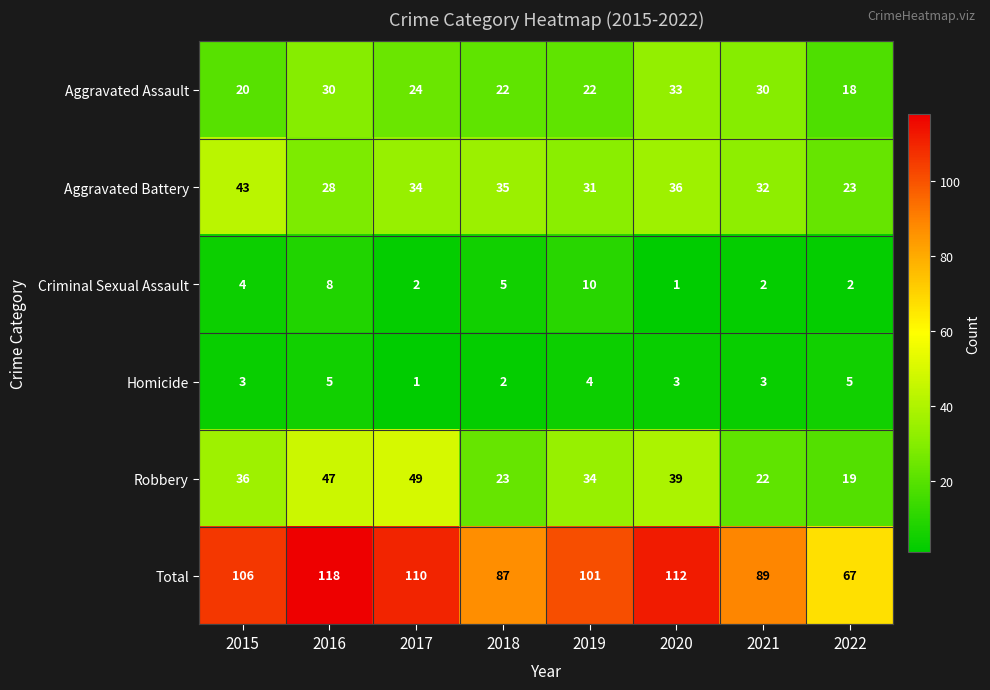

Rank the series at 2018 from lowest to highest value.

Homicide, Criminal Sexual Assault, Aggravated Assault, Robbery, Aggravated Battery, Total